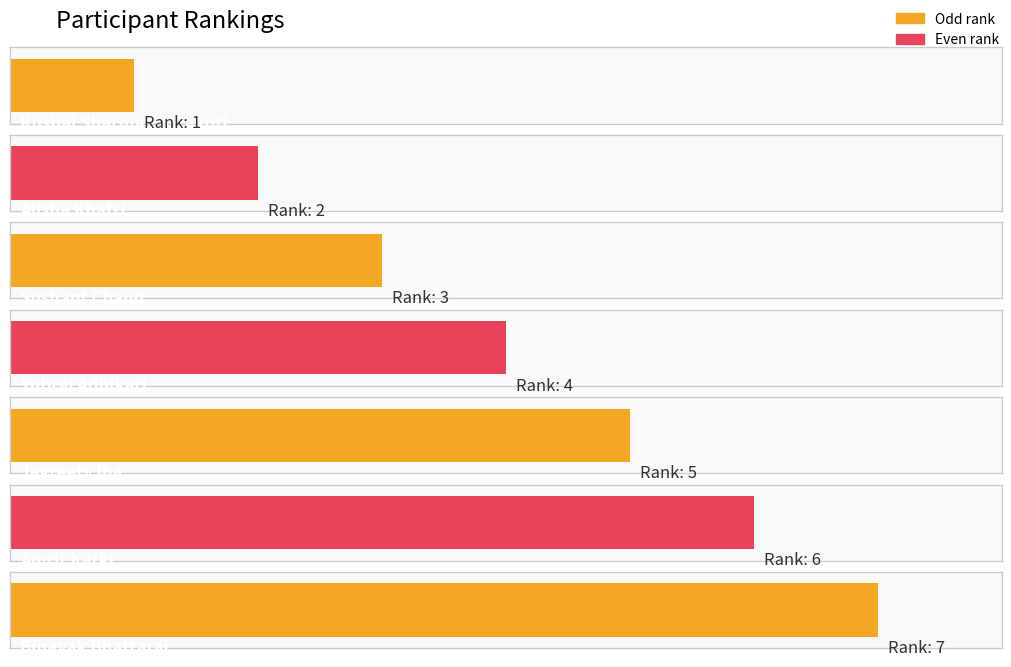

Between Binayak Bhattarai and Alisha Khatri, which is larger?

Binayak Bhattarai